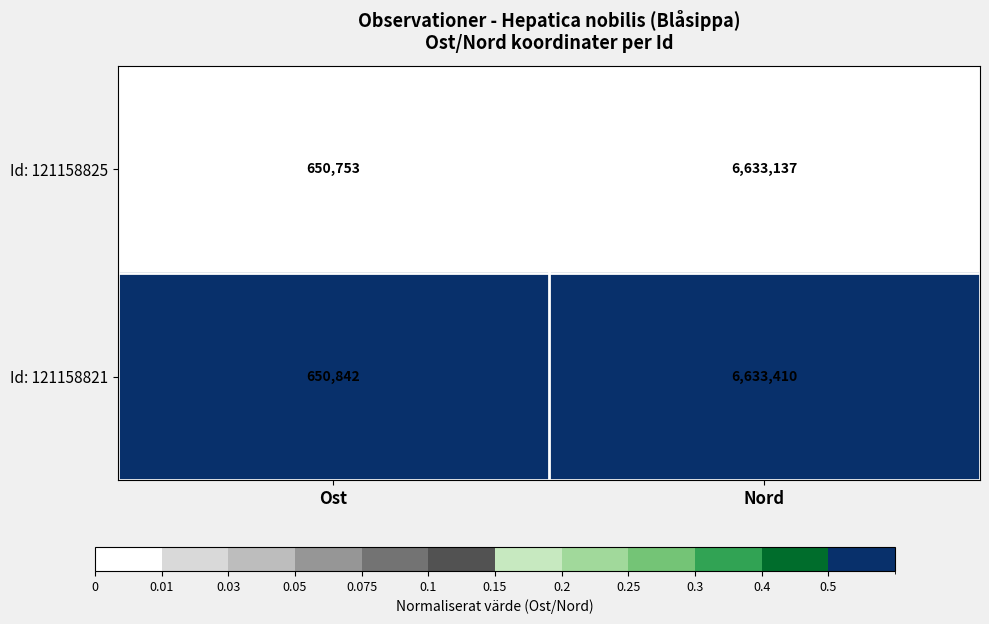

At which category is the sum across all series the highest?

Nord